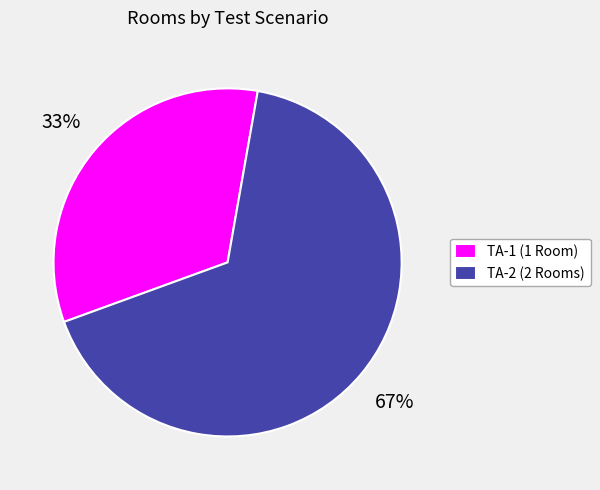

Which slice is the smallest?

TA-1 (1 Room)